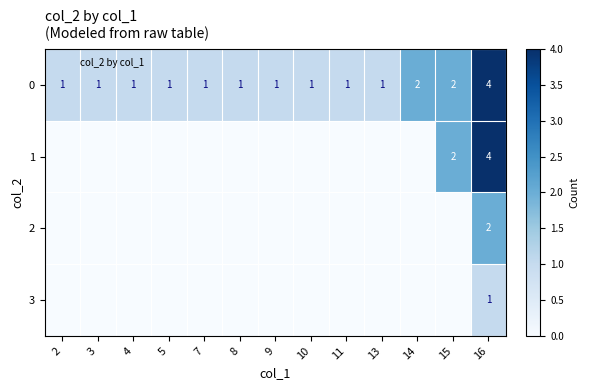

At which label is 2 closest to 1?

2